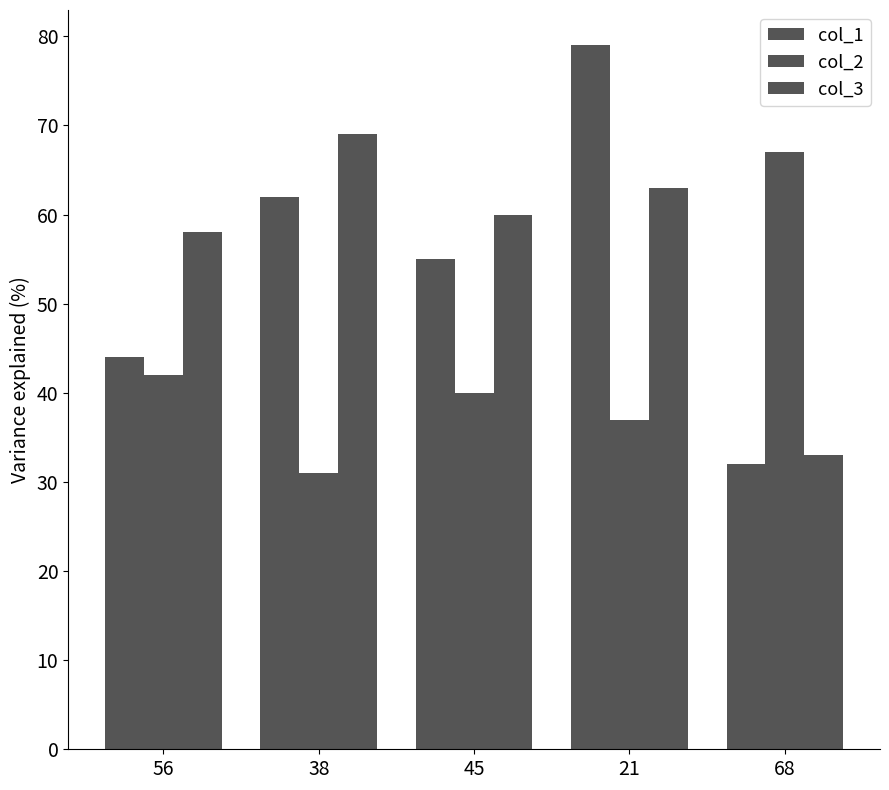

How many values in the col_3 series are below 60?

2